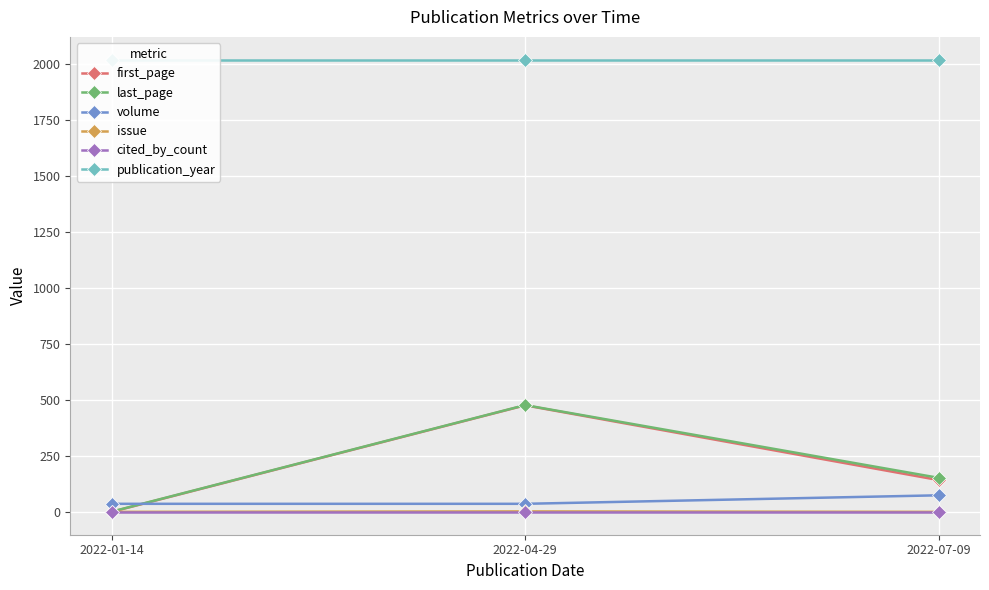

Reading right to left, list all the values displayed in this chart.

first_page: 143	477	1
last_page: 153	478	2
volume: 75	37	37
issue: 1	3	1
cited_by_count: 0	0	0
publication_year: 2022	2022	2022